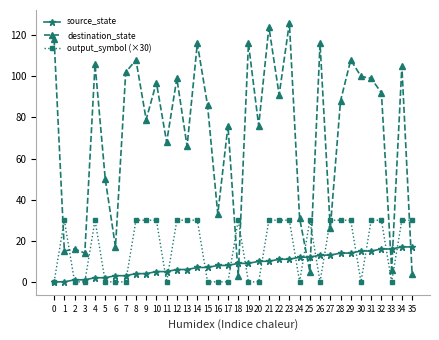

True or false: output_symbol (×30) and source_state intersect in this chart.

True